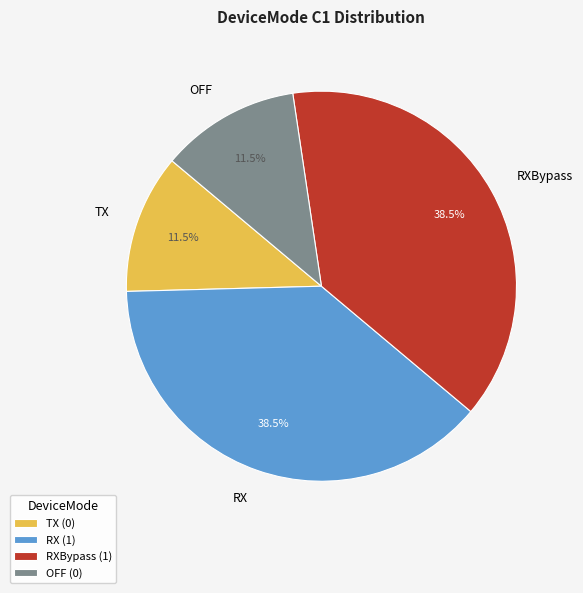

Does RX account for over 50% of the chart?

No